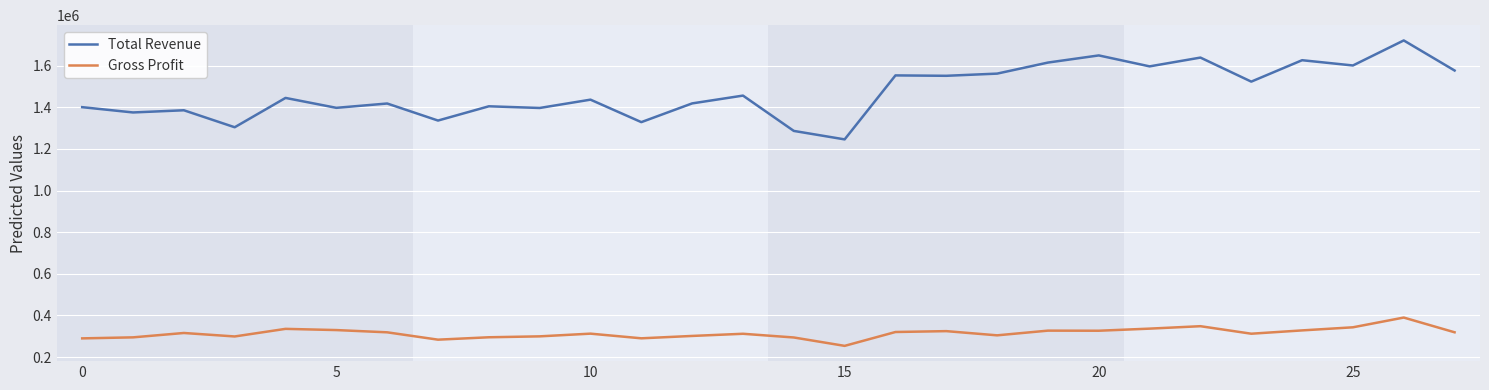

At how many categories does at least one series exceed 1353991?

23